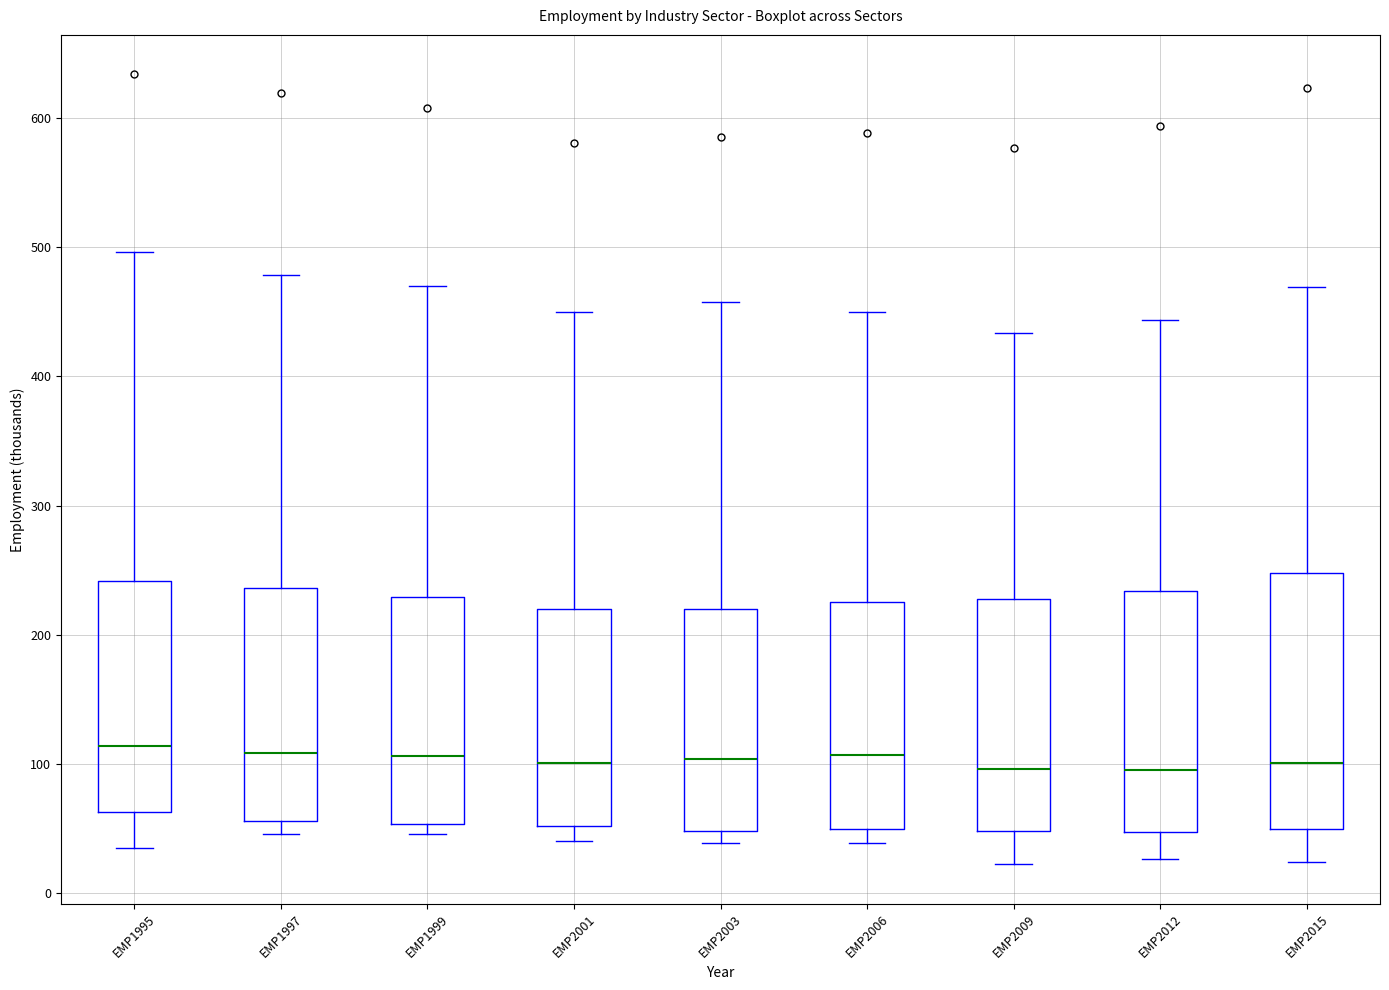

Which box is the tallest, from its lower edge to its upper edge?

EMP2015